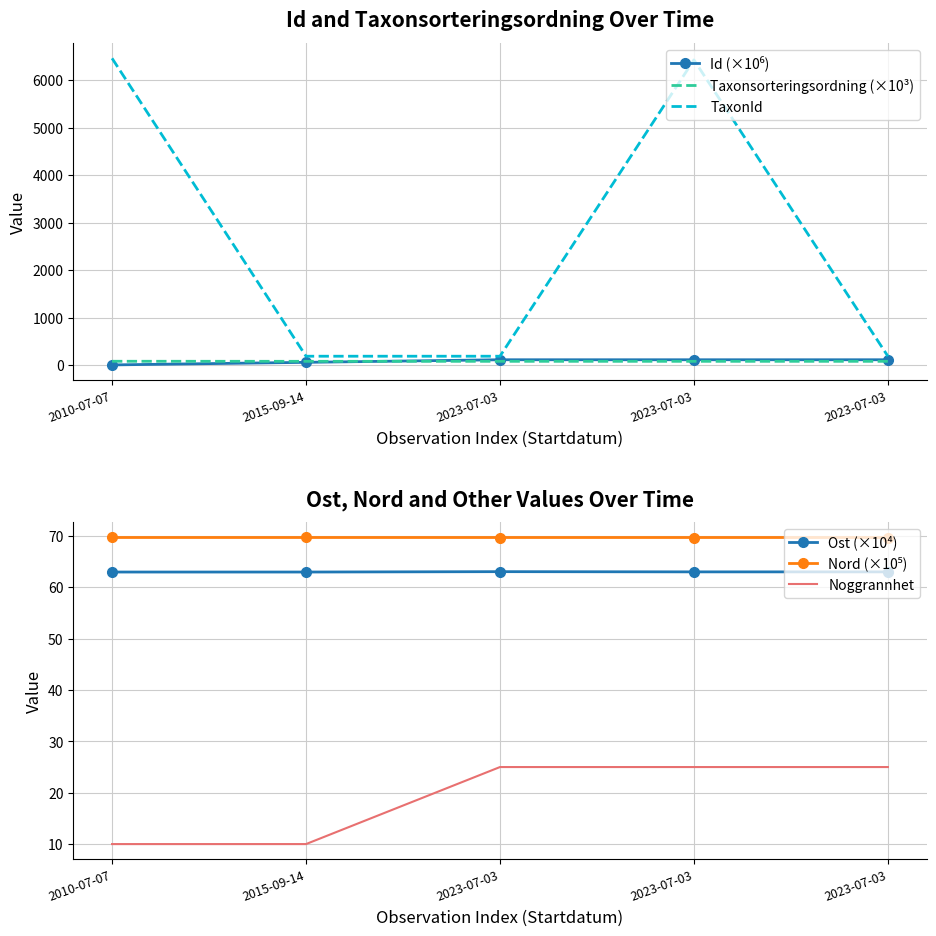

What is the total value across all series at 2010-07-07?

6681.2